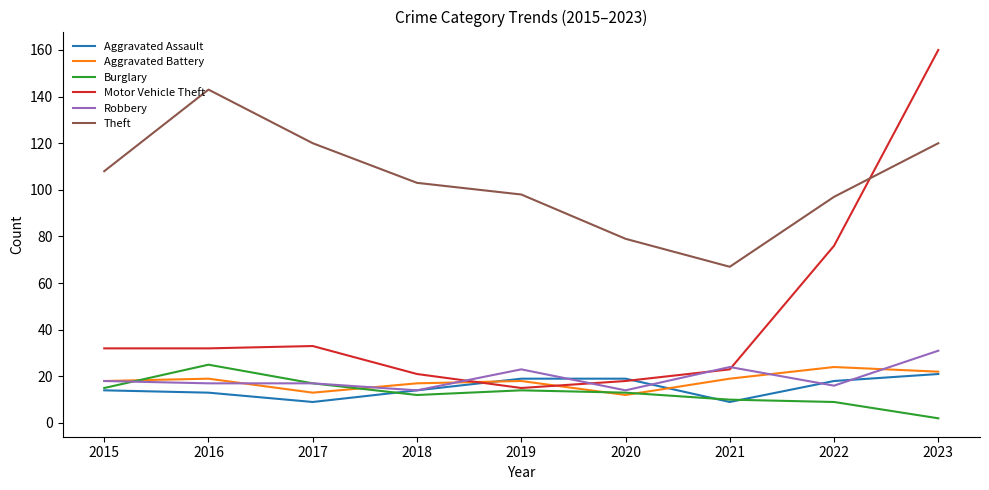

What is the lowest value of the Burglary series?

2